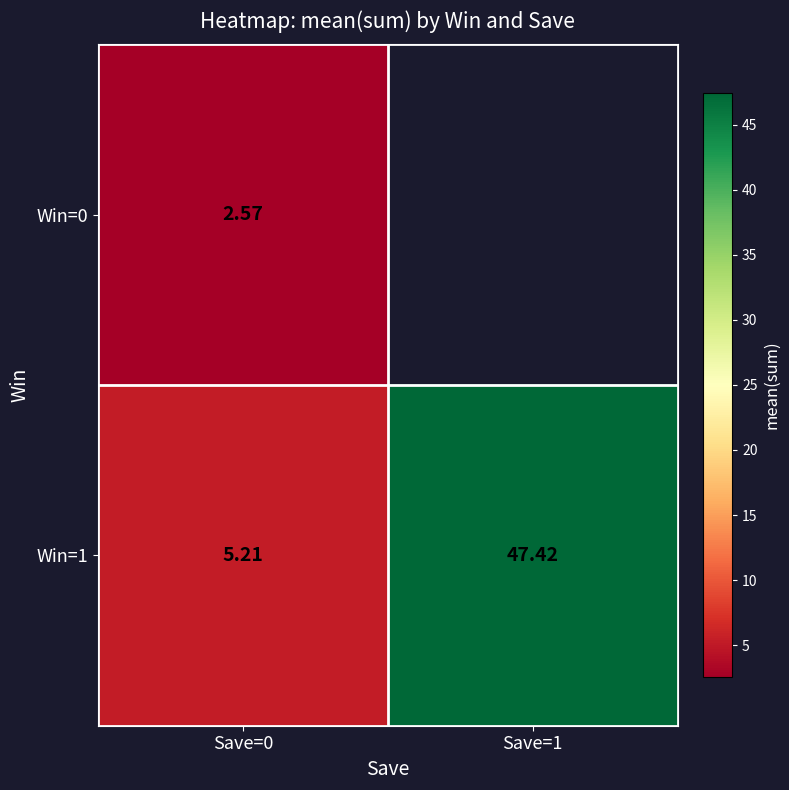

Rank the series at Save=0 from highest to lowest value.

Win=1, Win=0